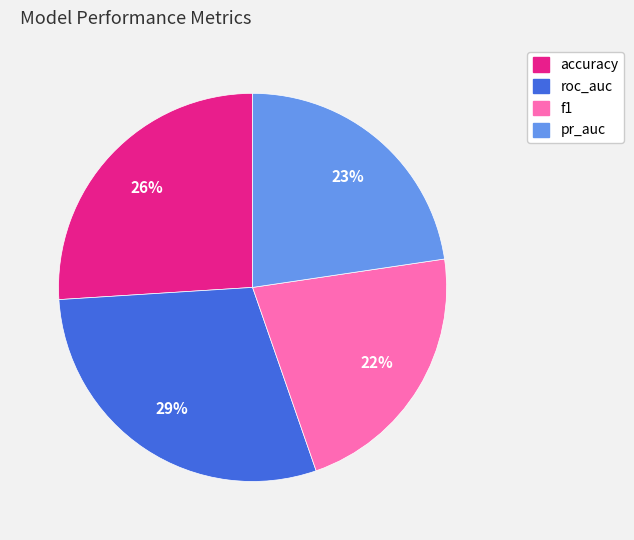

Count the number of slices in the pie.

4